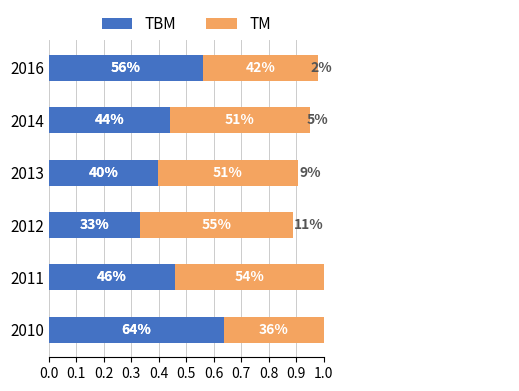

What is the difference between the maximum and second lowest values in the TBM series?

0.2